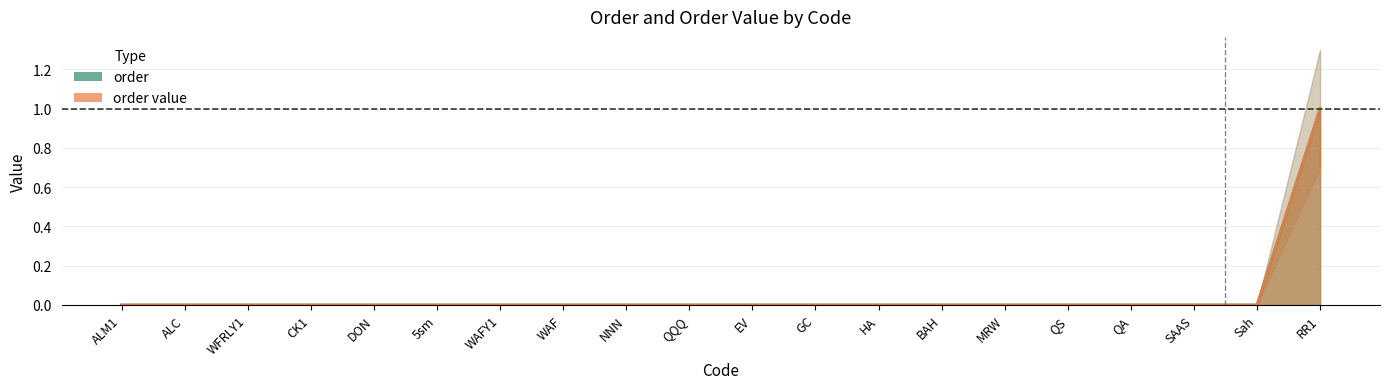

At how many categories does at least one series exceed 0?

1